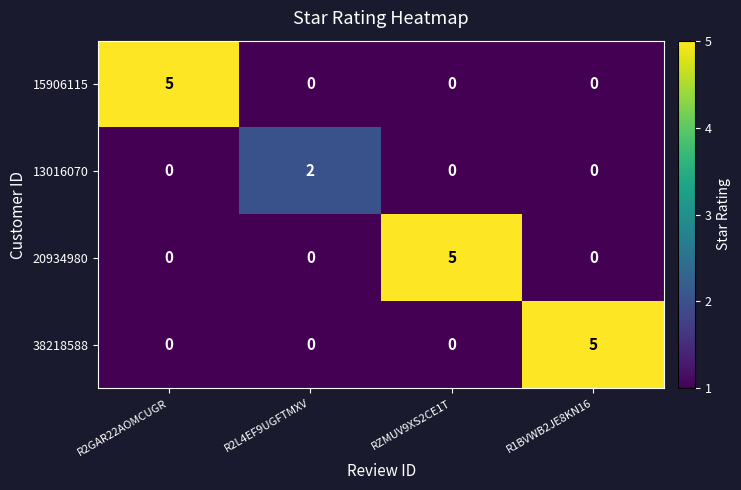

How many series are shown in this chart?

4